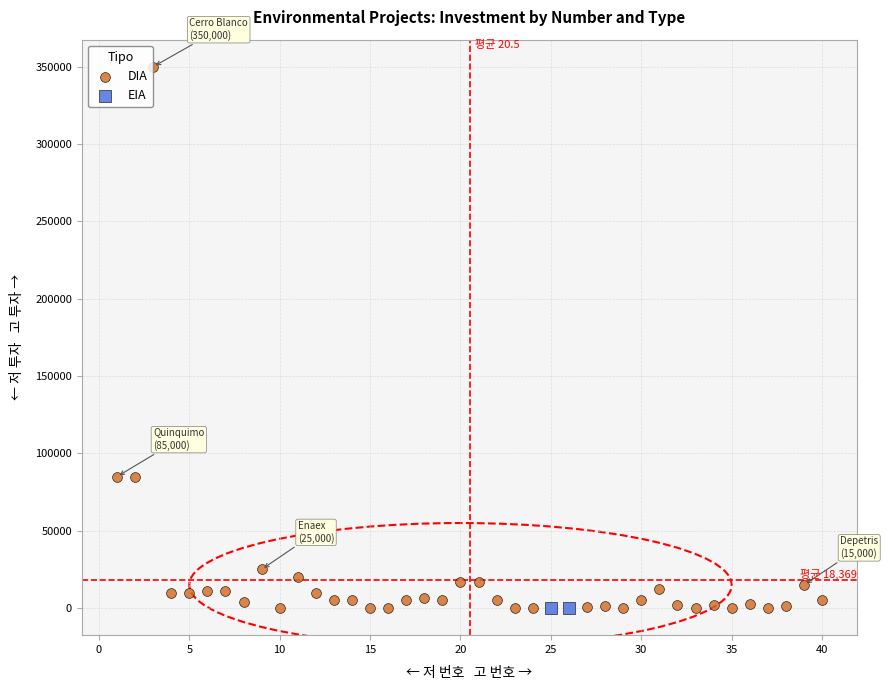

What are all the series names shown in the legend?

DIA, EIA